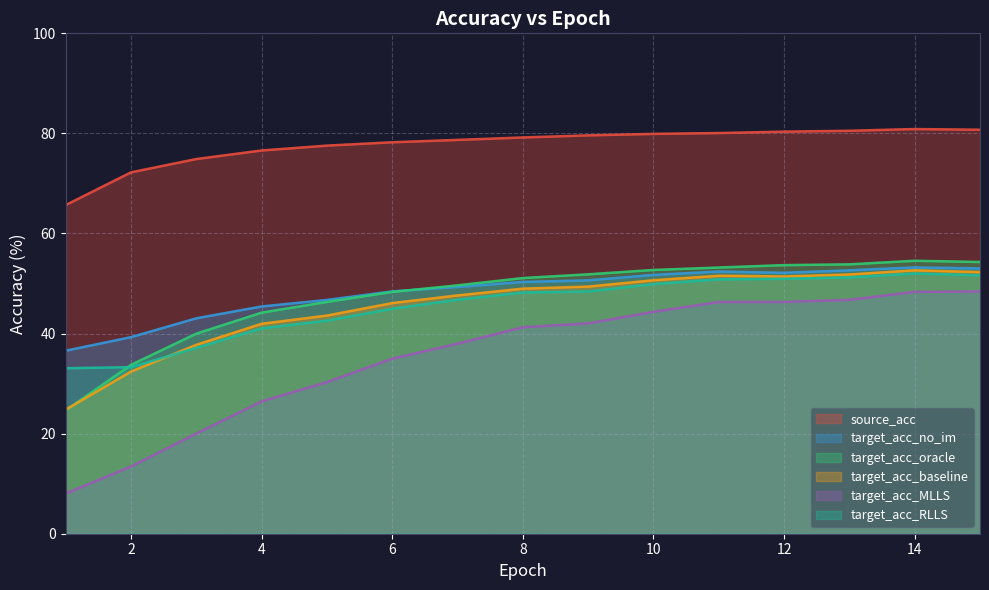

Reading left to right, transcribe all the data shown in this chart.

source_acc: 1=65.7	2=72.2	3=74.9	4=76.6	5=77.6	6=78.2	7=78.7	8=79.2	9=79.6	10=79.9	11=80.1	12=80.4	13=80.5	14=80.9	15=80.7
target_acc_no_im: 1=36.6	2=39.3	3=43.1	4=45.4	5=46.7	6=48.4	7=49.3	8=50.3	9=50.6	10=51.7	11=52.4	12=52.1	13=52.6	14=53.2	15=53.0
target_acc_oracle: 1=24.7	2=33.7	3=40.0	4=44.2	5=46.3	6=48.3	7=49.6	8=51.1	9=51.8	10=52.7	11=53.2	12=53.7	13=53.8	14=54.5	15=54.3
target_acc_baseline: 1=24.8	2=32.4	3=37.8	4=42.0	5=43.6	6=46.1	7=47.6	8=49.0	9=49.4	10=50.7	11=51.6	12=51.4	13=51.8	14=52.6	15=52.3
target_acc_MLLS: 1=8.0	2=13.4	3=20.0	4=26.4	5=30.3	6=35.0	7=38.0	8=41.3	9=42.0	10=44.3	11=46.3	12=46.3	13=46.7	14=48.3	15=48.4
target_acc_RLLS: 1=33.1	2=33.3	3=37.1	4=41.0	5=42.6	6=45.0	7=46.8	8=48.2	9=48.4	10=49.9	11=50.8	12=50.9	13=51.2	14=52.0	15=51.6